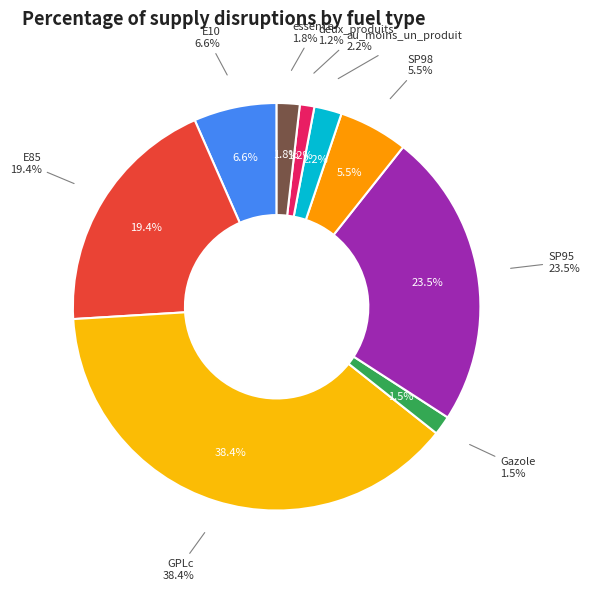

Rank the categories by value from highest to lowest.

GPLc, SP95, E85, E10, SP98, au_moins_un_produit, essence, Gazole, deux_produits